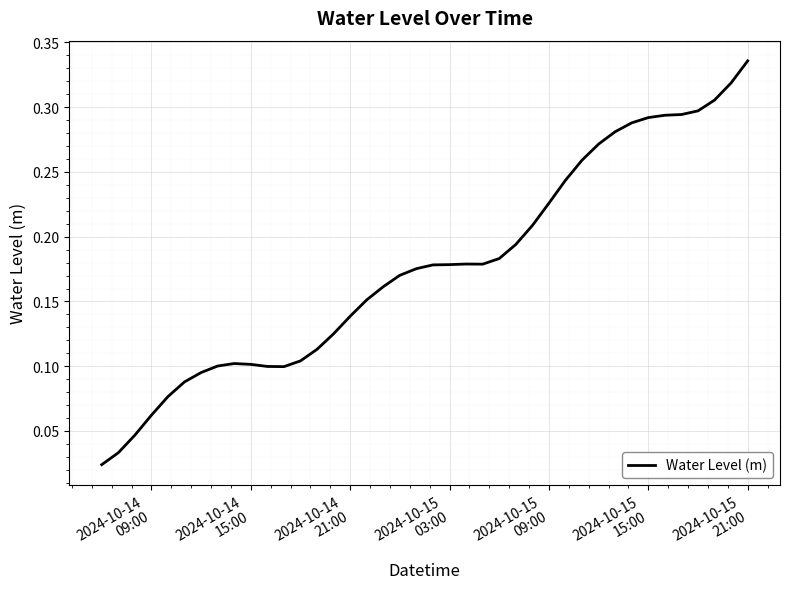

How many lines are shown in the chart?

1